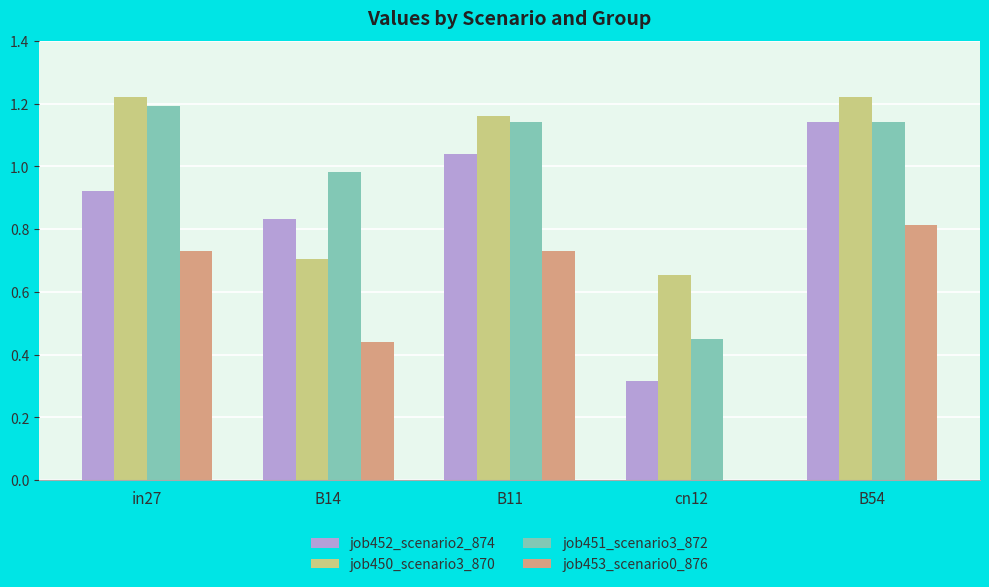

The job450_scenario3_870 series shows 1.2 at in27. True or false?

True